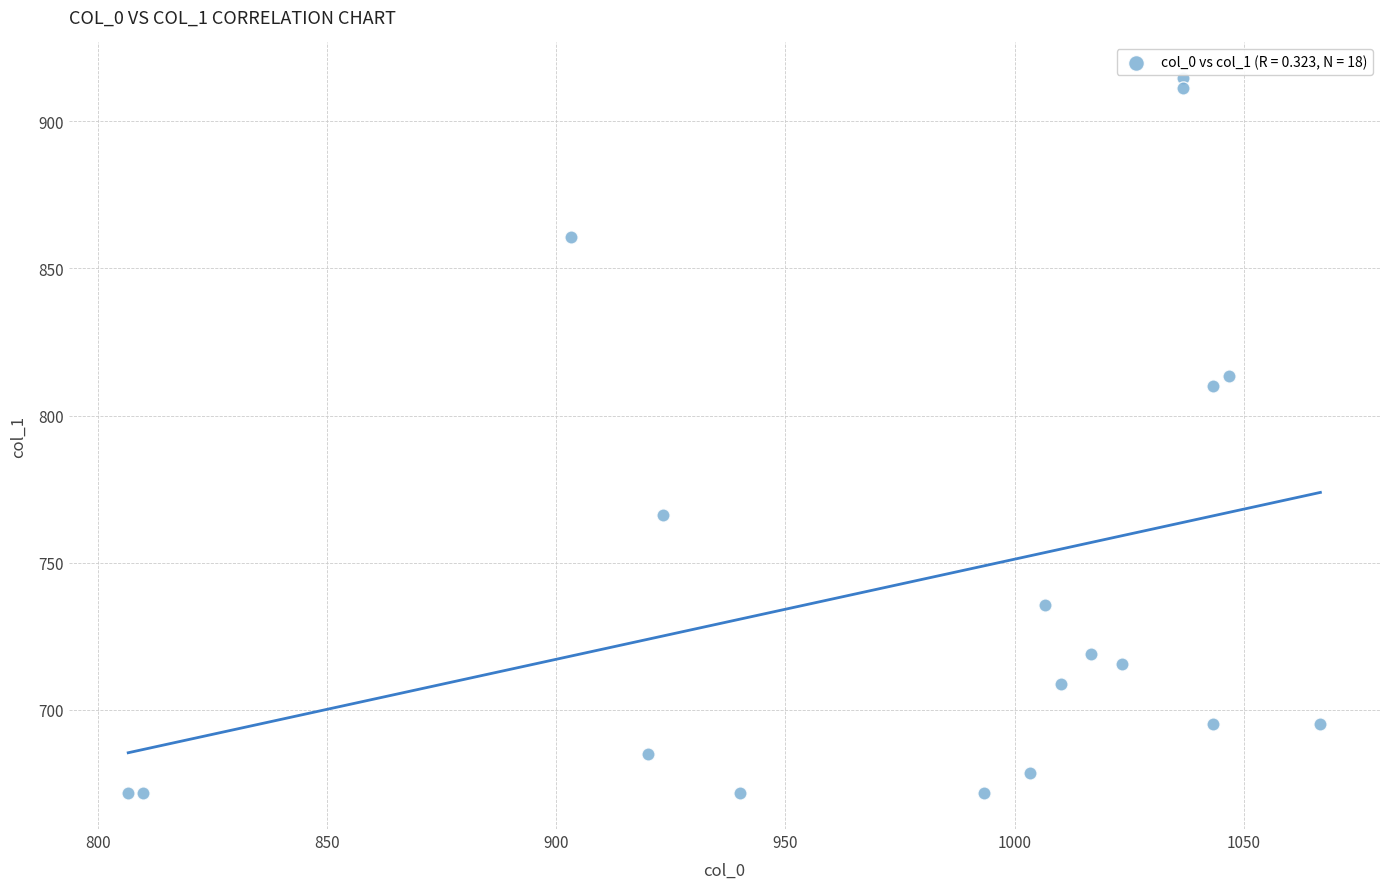

What is the range of Y values (max minus min)?

243.0